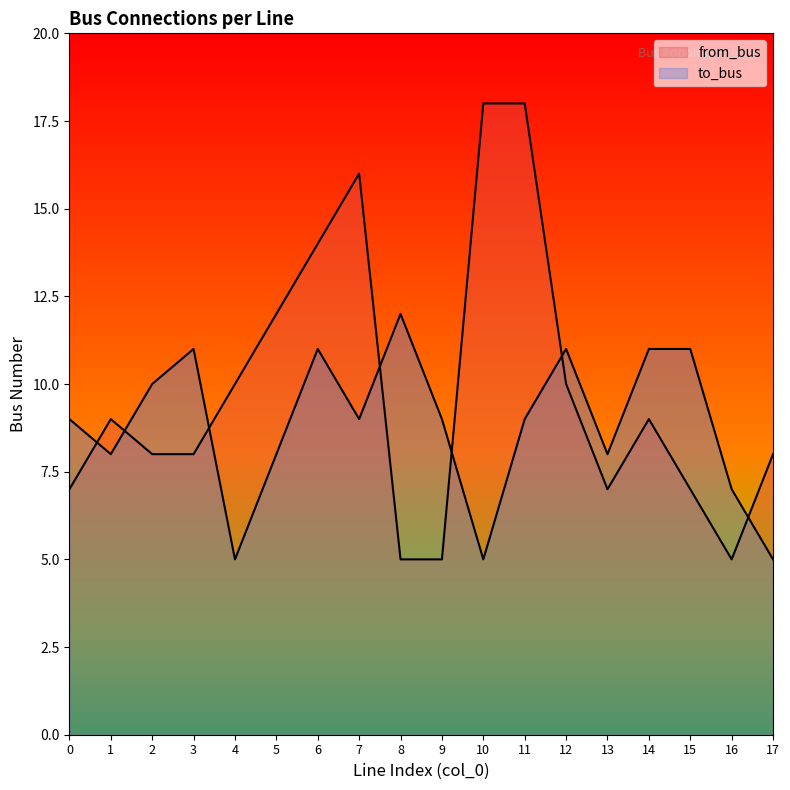

Reading left to right, transcribe all the data shown in this chart.

from_bus: 7	9	8	8	10	12	14	16	5	5	18	18	10	7	9	7	5	8
to_bus: 9	8	10	11	5	8	11	9	12	9	5	9	11	8	11	11	7	5